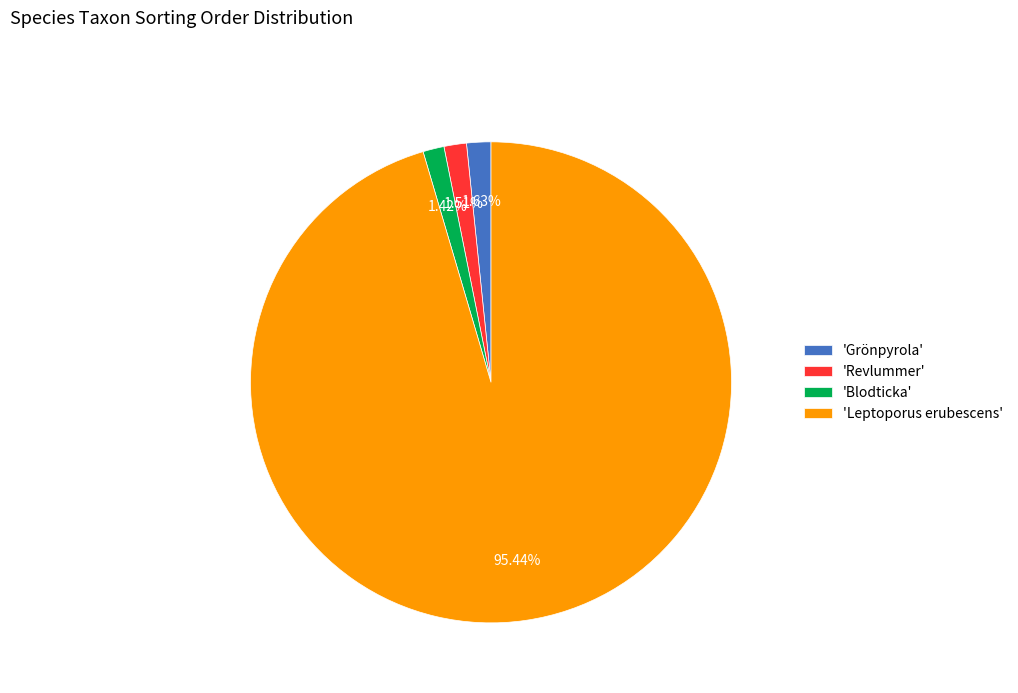

Do 'Leptoporus erubescens' and 'Blodticka' together represent more than half of the pie?

Yes